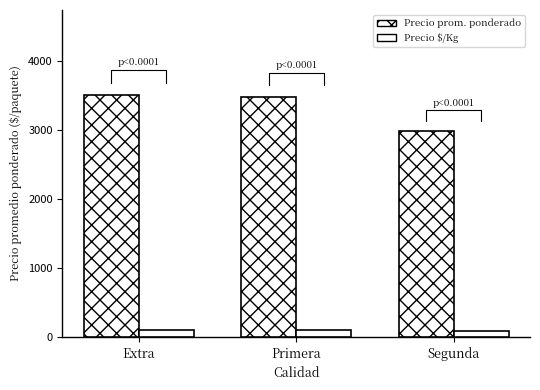

What is the difference between the highest and lowest values at Segunda?

2896.2